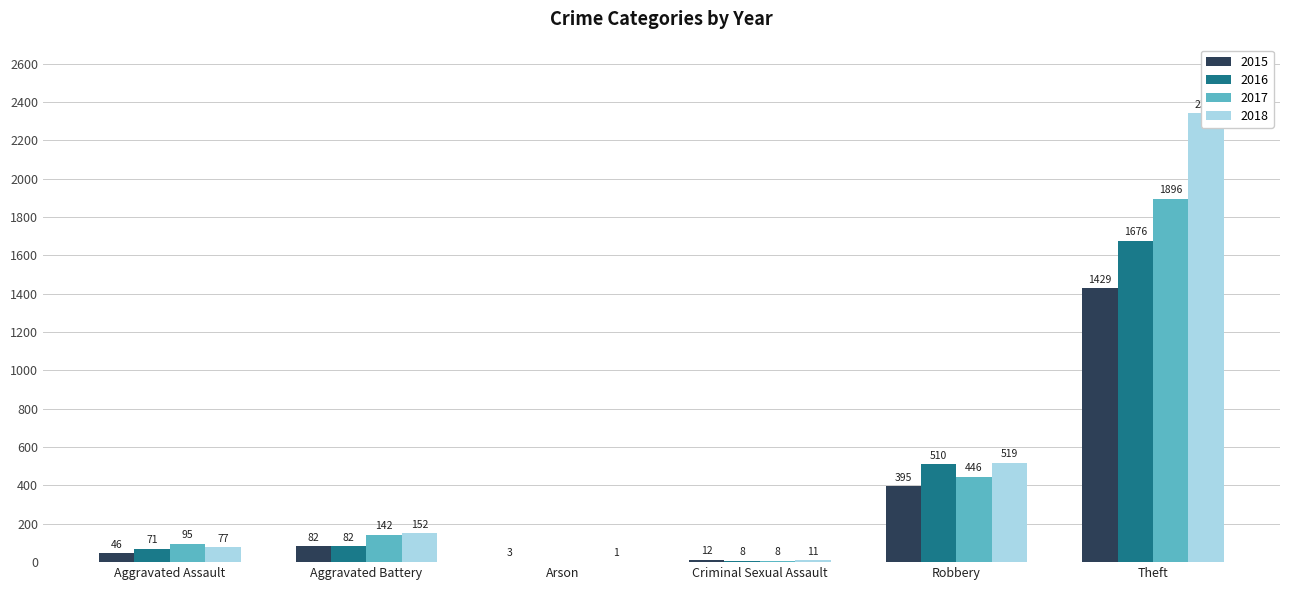

Which series has the largest total across all categories?

2018